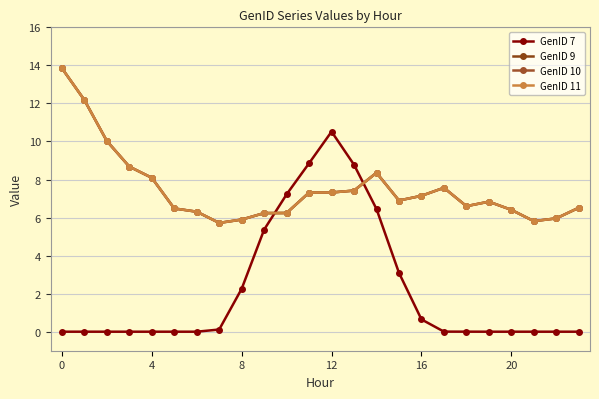

Does the chart have visible grid lines?

Yes